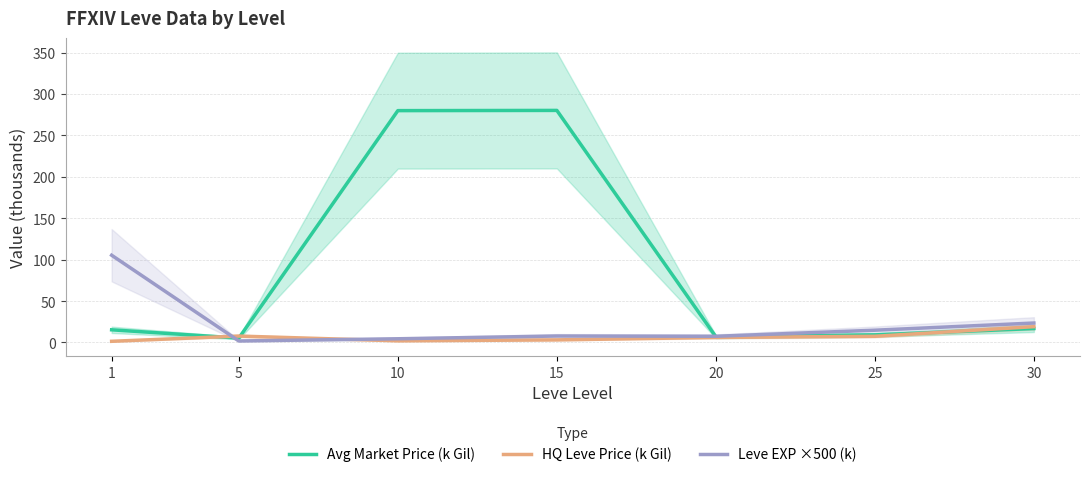

Is it true that HQ Leve Price (k Gil) equals 3.1 at 15?

True